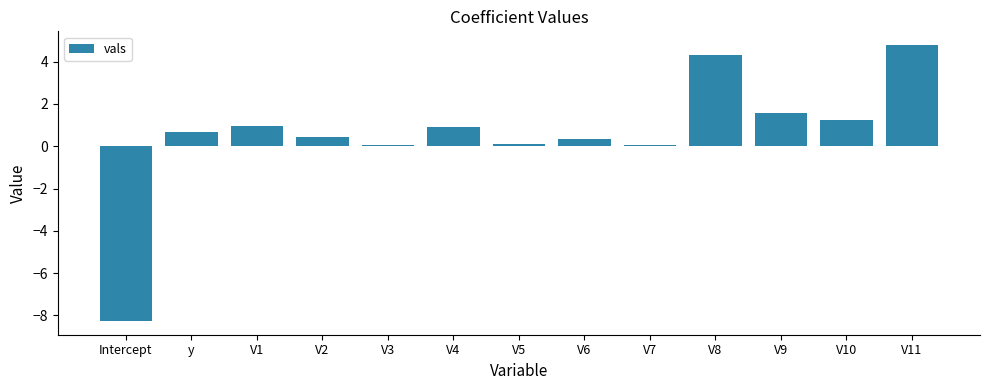

Read the value at V9.

1.6